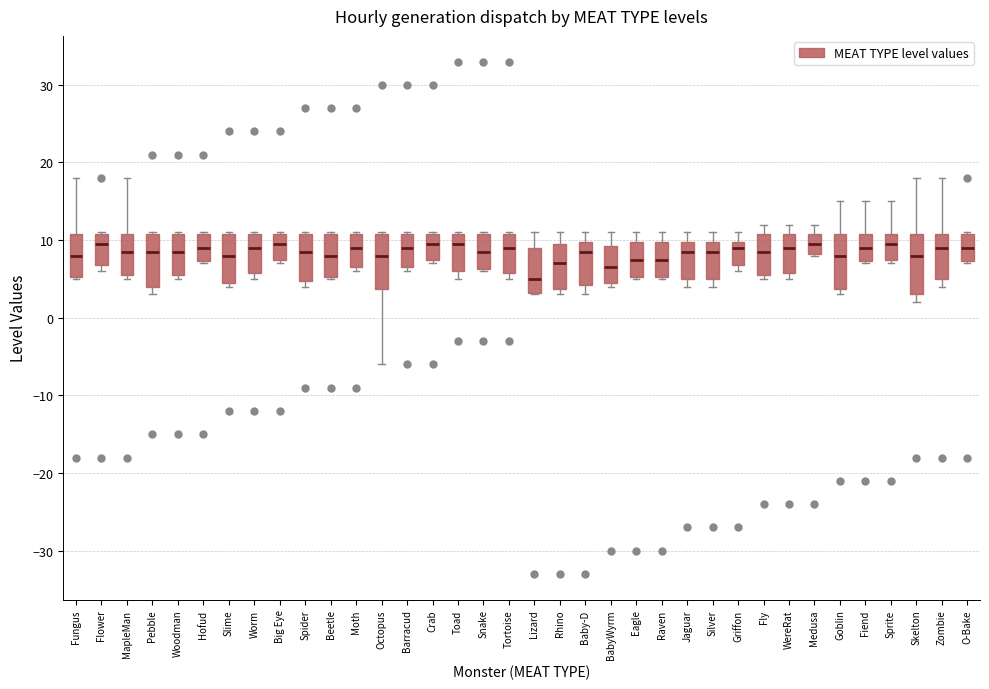

Reading left to right, transcribe this box plot: for each box, give where its median line is, the range the box spans, and where its two whiskers end, as read against the y-axis. The values are not printed on the chart, so give them approximately, as read against the axis.

Fungus: median 8, box 5 to 11, whiskers 5 to 18
Flower: median 10, box 7 to 11, whiskers 6 to 11
MapleMan: median 9, box 6 to 11, whiskers 5 to 18
Pebble: median 9, box 4 to 11, whiskers 3 to 11
Woodman: median 9, box 6 to 11, whiskers 5 to 11
Hofud: median 9, box 7 to 11, whiskers 7 to 11
Slime: median 8, box 5 to 11, whiskers 4 to 11
Worm: median 9, box 6 to 11, whiskers 5 to 11
Big Eye: median 10, box 8 to 11, whiskers 7 to 11
Spider: median 9, box 5 to 11, whiskers 4 to 11
Beetle: median 8, box 5 to 11, whiskers 5 to 11
Moth: median 9, box 7 to 11, whiskers 6 to 11
Octopus: median 8, box 4 to 11, whiskers -6 to 11
Barracud: median 9, box 7 to 11, whiskers 6 to 11
Crab: median 10, box 8 to 11, whiskers 7 to 11
Toad: median 10, box 6 to 11, whiskers 5 to 11
Snake: median 9, box 6 to 11, whiskers 6 to 11
Tortoise: median 9, box 6 to 11, whiskers 5 to 11
Lizard: median 5, box 3 to 9, whiskers 3 to 11
Rhino: median 7, box 4 to 10, whiskers 3 to 11
Baby-D: median 9, box 4 to 10, whiskers 3 to 11
BabyWyrm: median 7, box 5 to 9, whiskers 4 to 11
Eagle: median 8, box 5 to 10, whiskers 5 to 11
Raven: median 8, box 5 to 10, whiskers 5 to 11
Jaguar: median 9, box 5 to 10, whiskers 4 to 11
Silver: median 9, box 5 to 10, whiskers 4 to 11
Griffon: median 9, box 7 to 10, whiskers 6 to 11
Fly: median 9, box 6 to 11, whiskers 5 to 12
WereRat: median 9, box 6 to 11, whiskers 5 to 12
Medusa: median 10, box 8 to 11, whiskers 8 to 12
Goblin: median 8, box 4 to 11, whiskers 3 to 15
Fiend: median 9, box 7 to 11, whiskers 7 to 15
Sprite: median 10, box 8 to 11, whiskers 7 to 15
Skelton: median 8, box 3 to 11, whiskers 2 to 18
Zombie: median 9, box 5 to 11, whiskers 4 to 18
O-Bake: median 9, box 7 to 11, whiskers 7 to 11